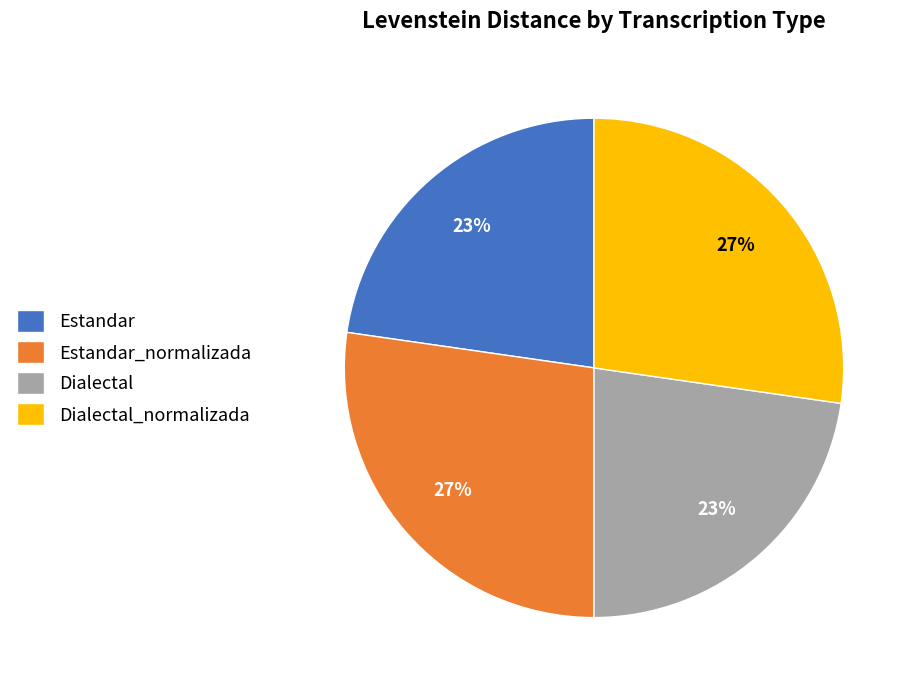

To the nearest percent, what percentage of the pie is Estandar_normalizada?

27%